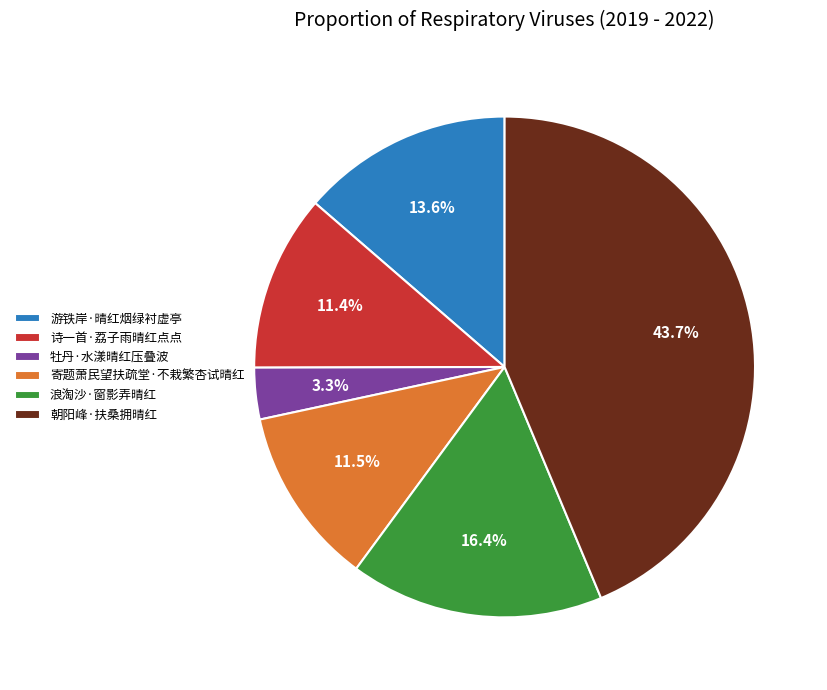

What is the ratio of the value at 朝阳峰·扶桑拥晴红 to the value at 诗一首·荔子雨晴红点点?

3.8